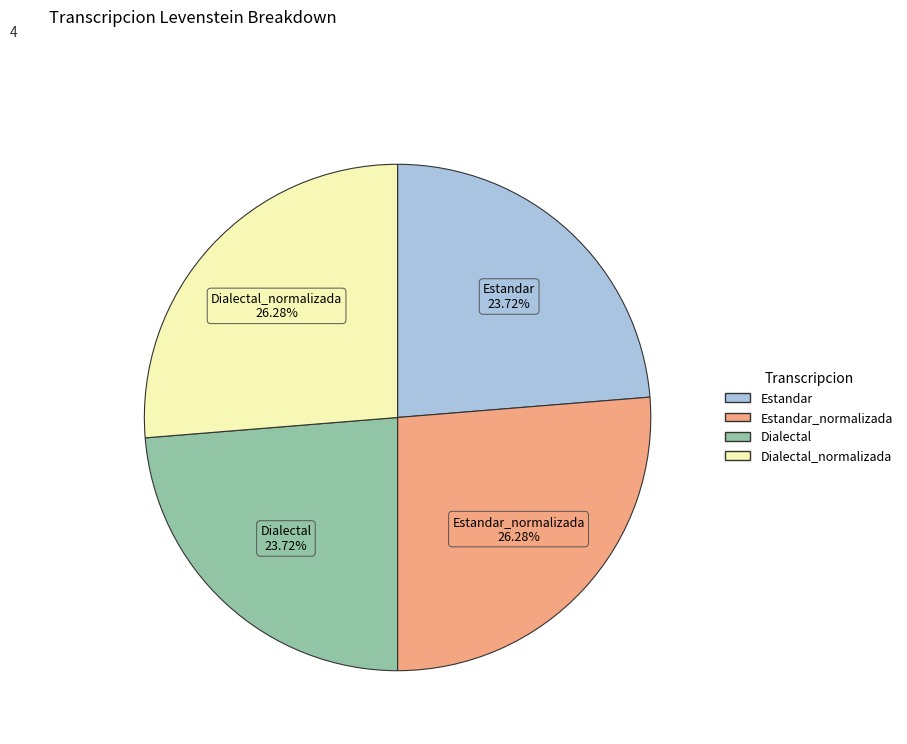

How many segments does this pie chart have?

4